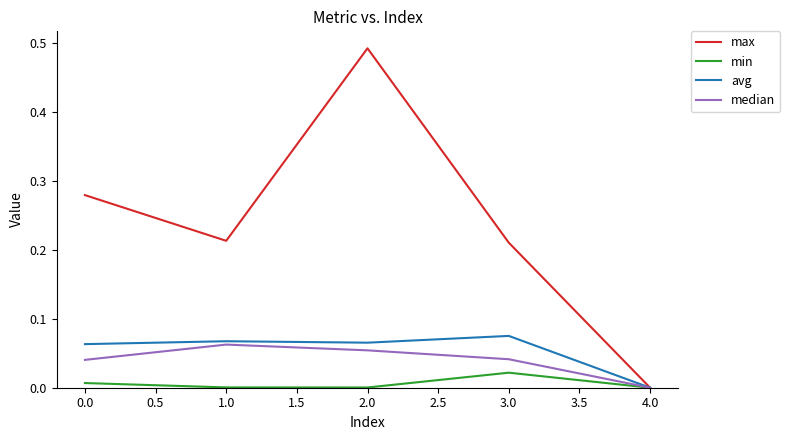

How many categories are shown in the chart?

5